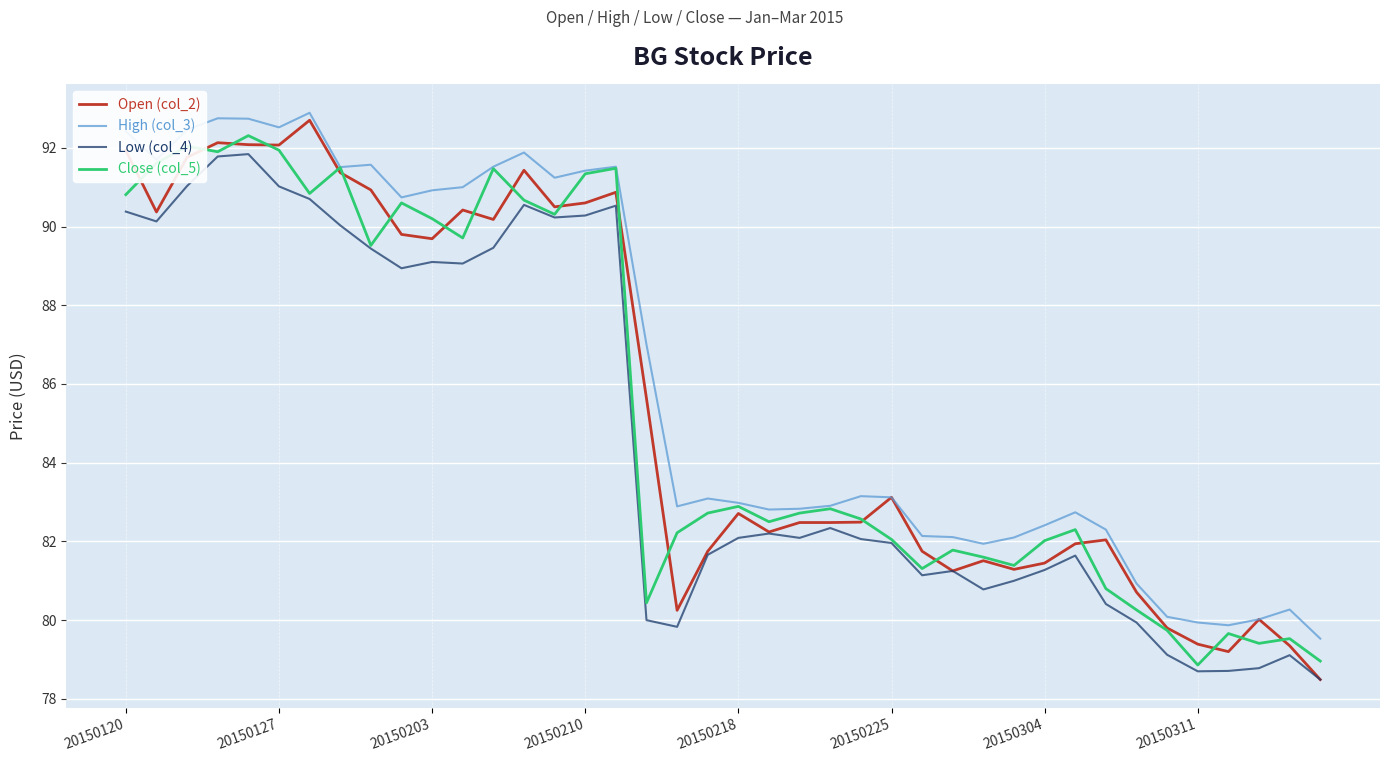

What is the smallest value displayed?

78.5